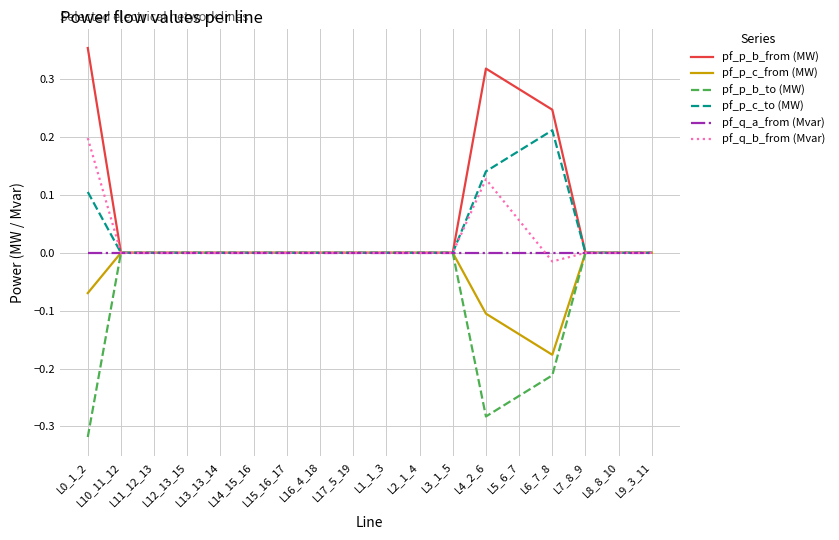

Which series has the largest total across all categories?

pf_p_b_from (MW)